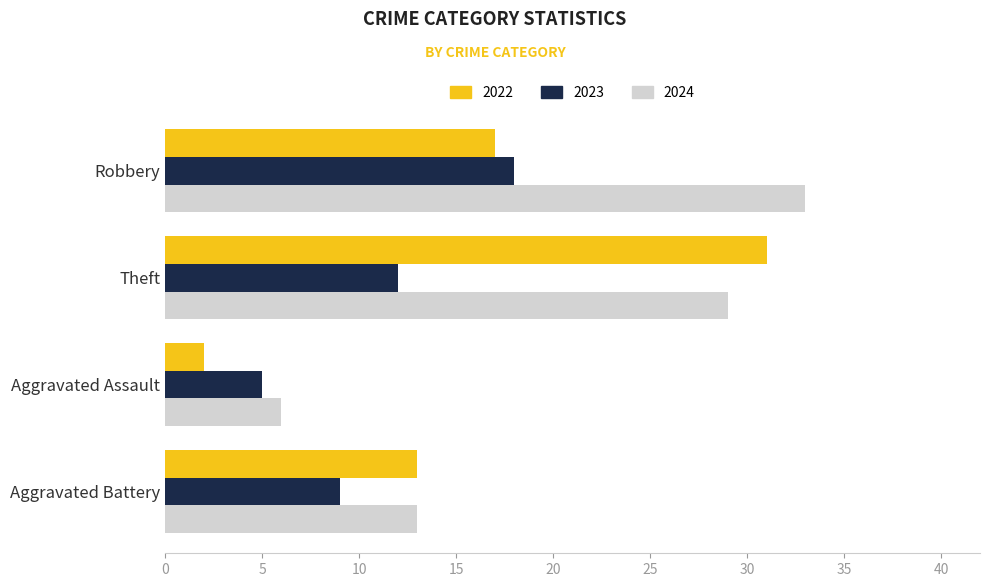

The 2023 series shows 2 at Aggravated Assault. True or false?

False